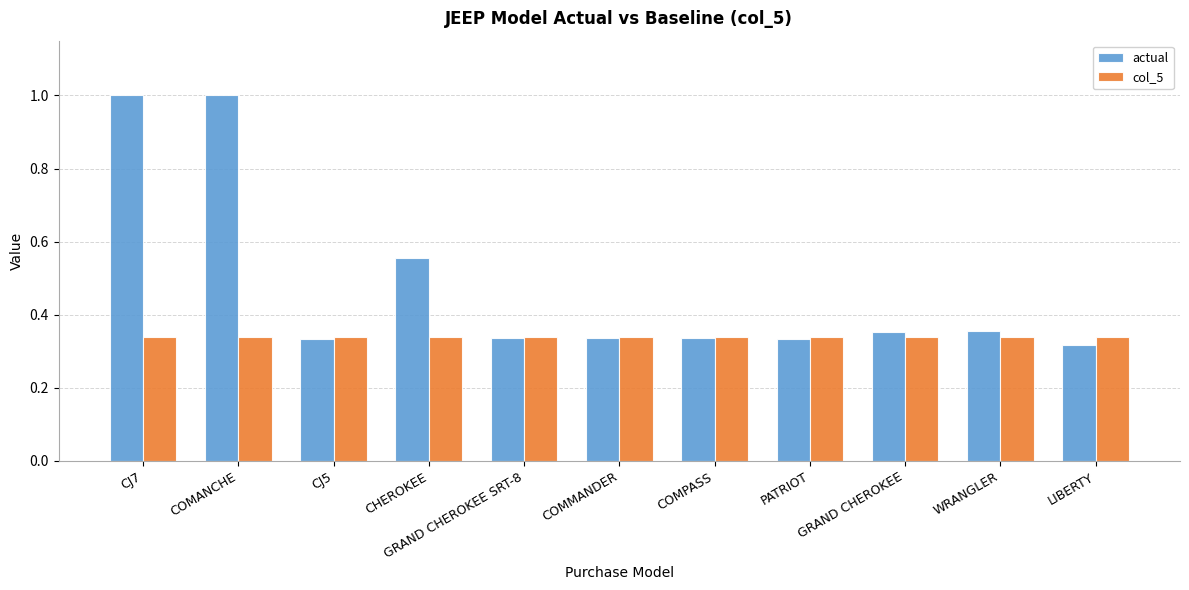

Is it true that actual equals 0.5 at GRAND CHEROKEE?

False